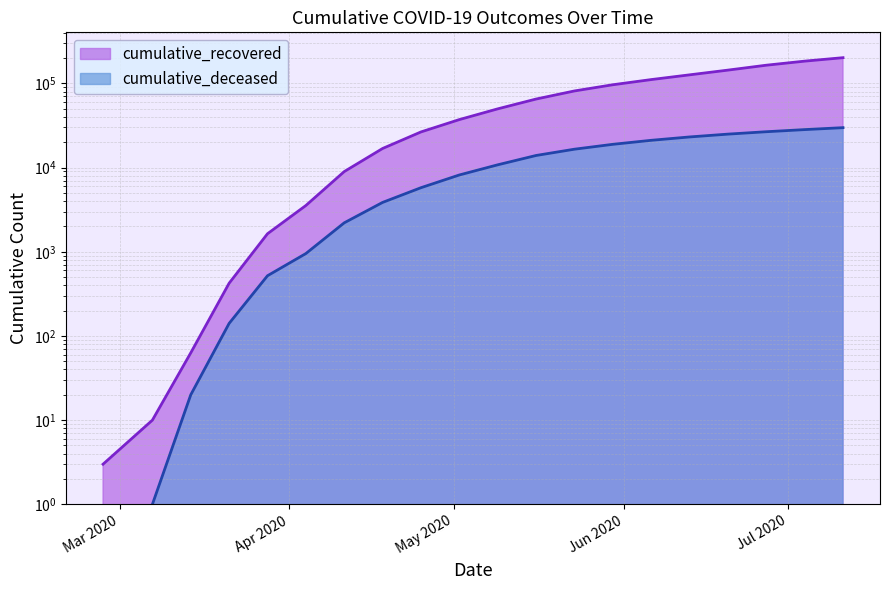

What is the spread (max minus min) of values at 2020-07-11?

172097